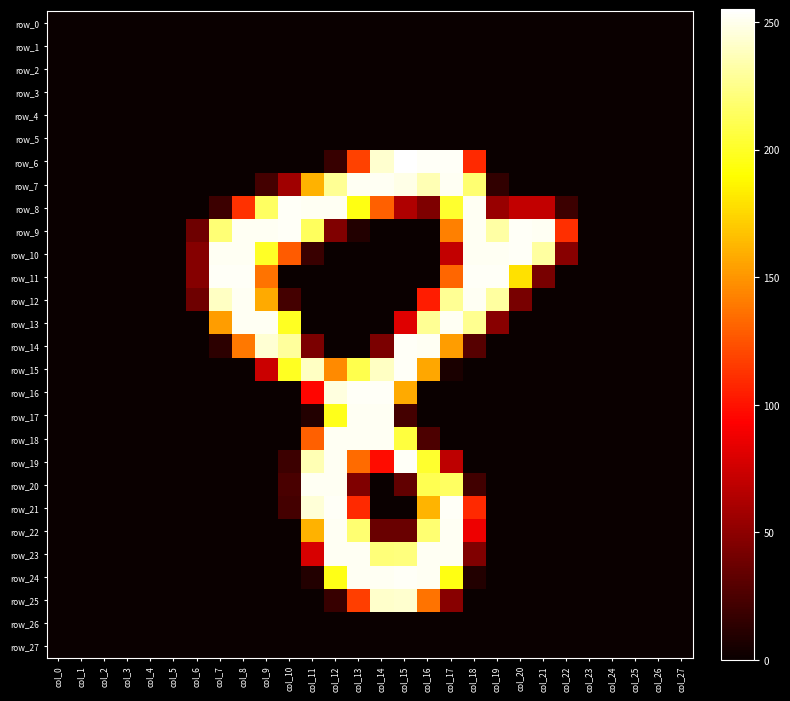

True or false: row_23 has a value of 0 at col_27.

True